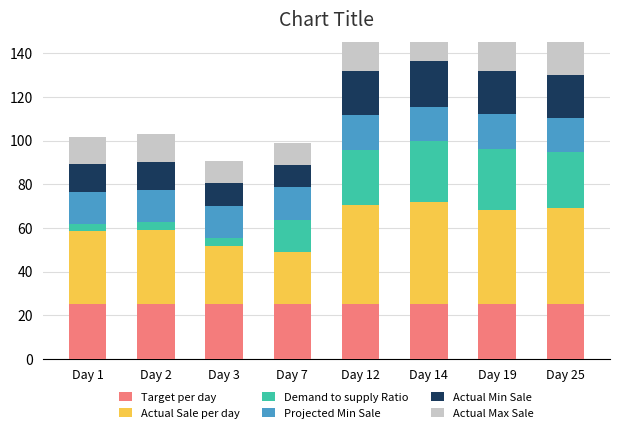

What are all the series names shown in the legend?

Target per day, Actual Sale per day, Demand to supply Ratio, Projected Min Sale, Actual Min Sale, Actual Max Sale